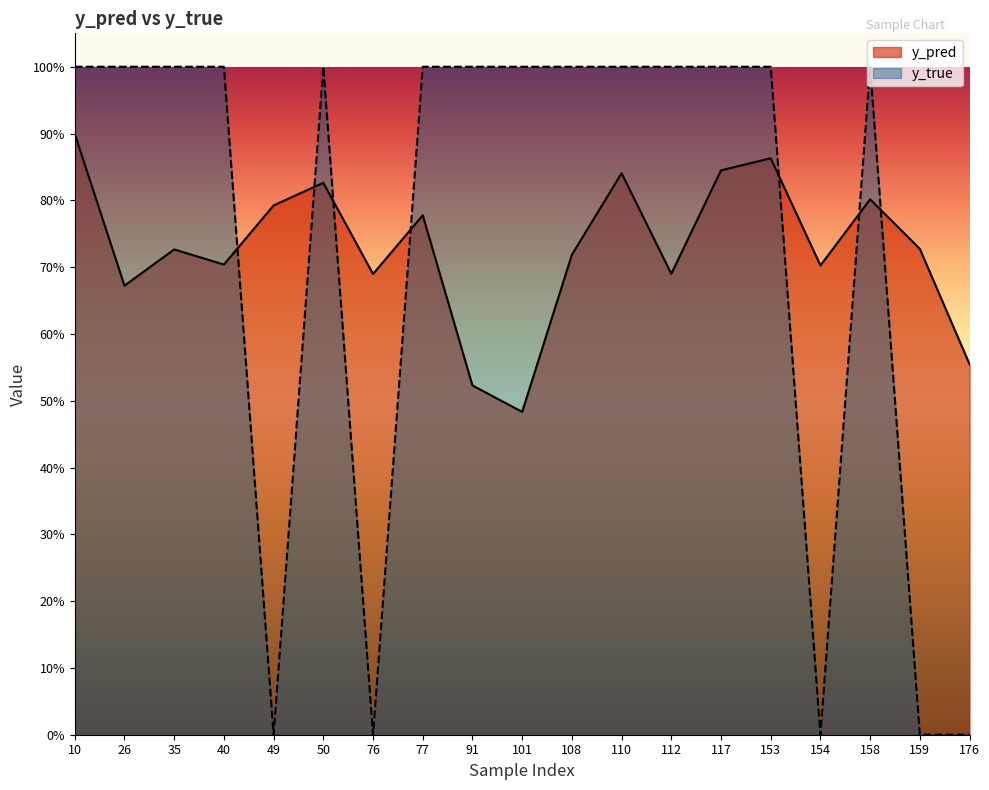

What is the difference between the maximum and minimum values in the y_true series?

1.0